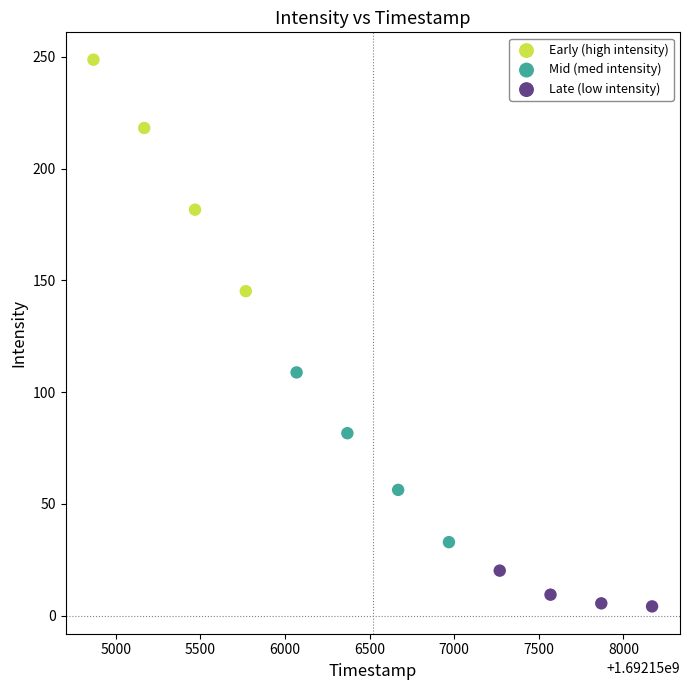

What are all the series names shown in the legend?

Early (high intensity), Mid (med intensity), Late (low intensity)